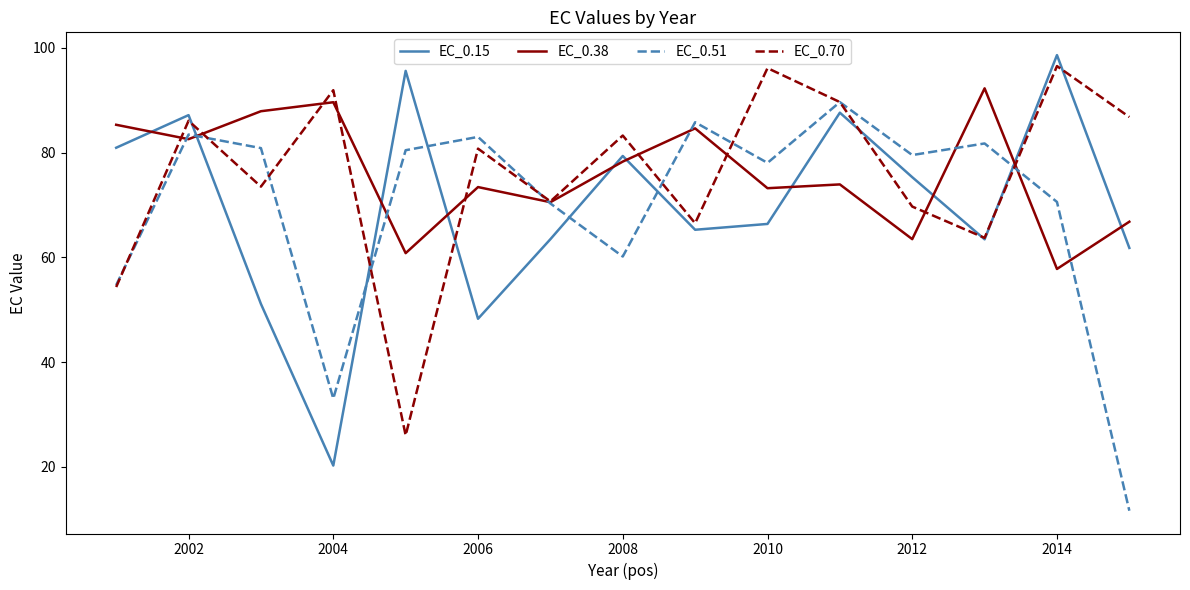

What is the maximum value shown in the chart?

98.6